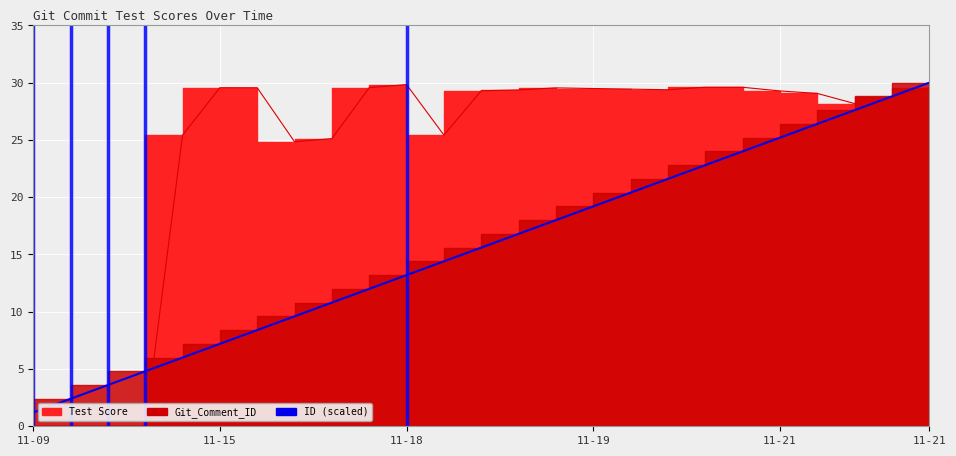

Which series ends up on top after the final intersection of Git_Comment_ID and Test Score?

Git_Comment_ID